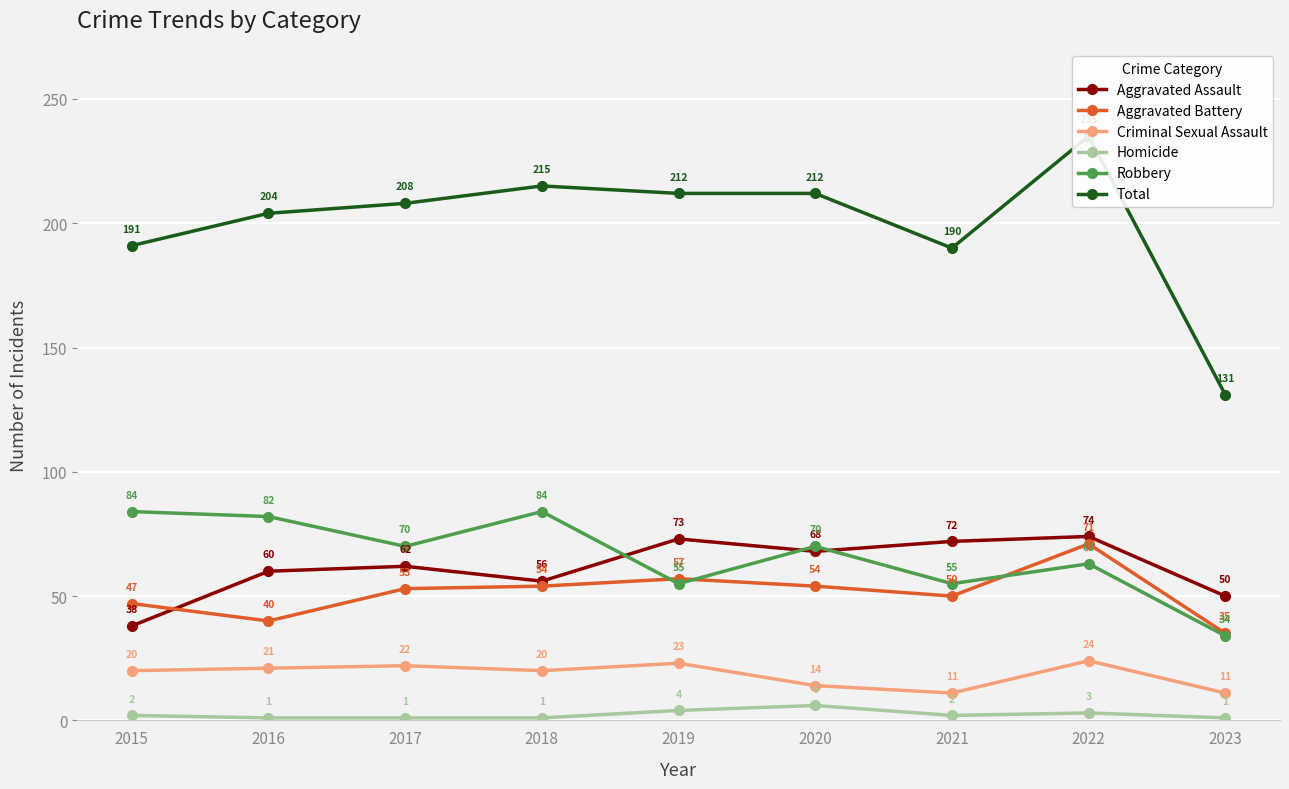

Between 2015 and 2021, which is larger?

2021